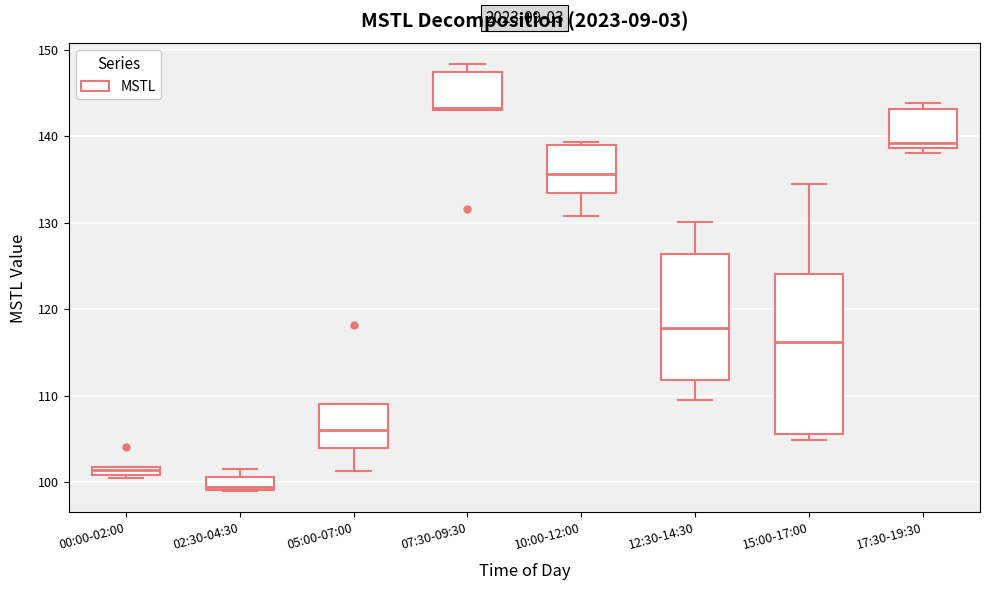

Comparing the boxes themselves (not the whiskers), which one is the tallest?

15:00-17:00